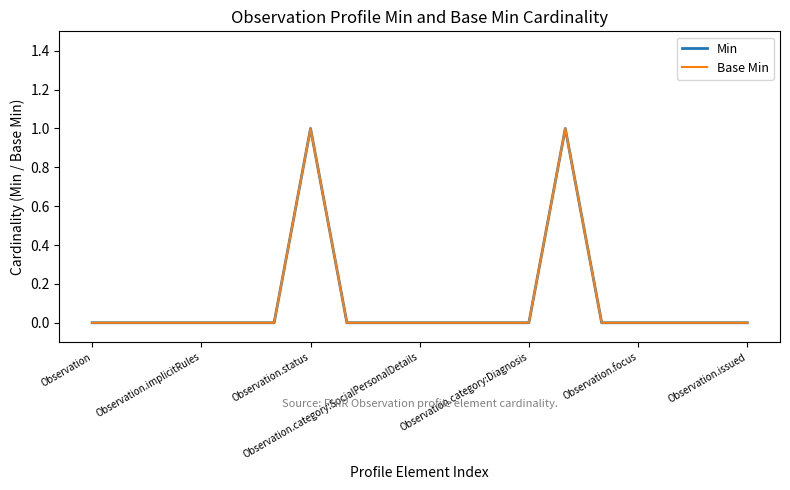

Does the chart have visible grid lines?

No